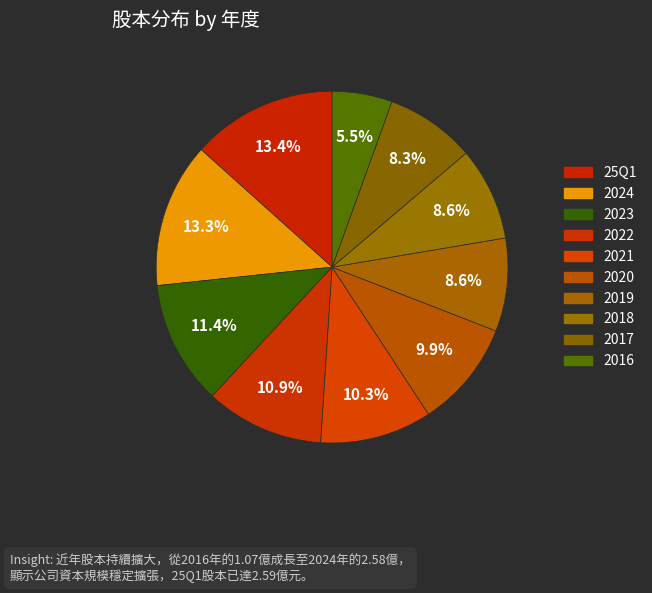

What is the ratio of the value at 25Q1 to the value at 2022?

1.2